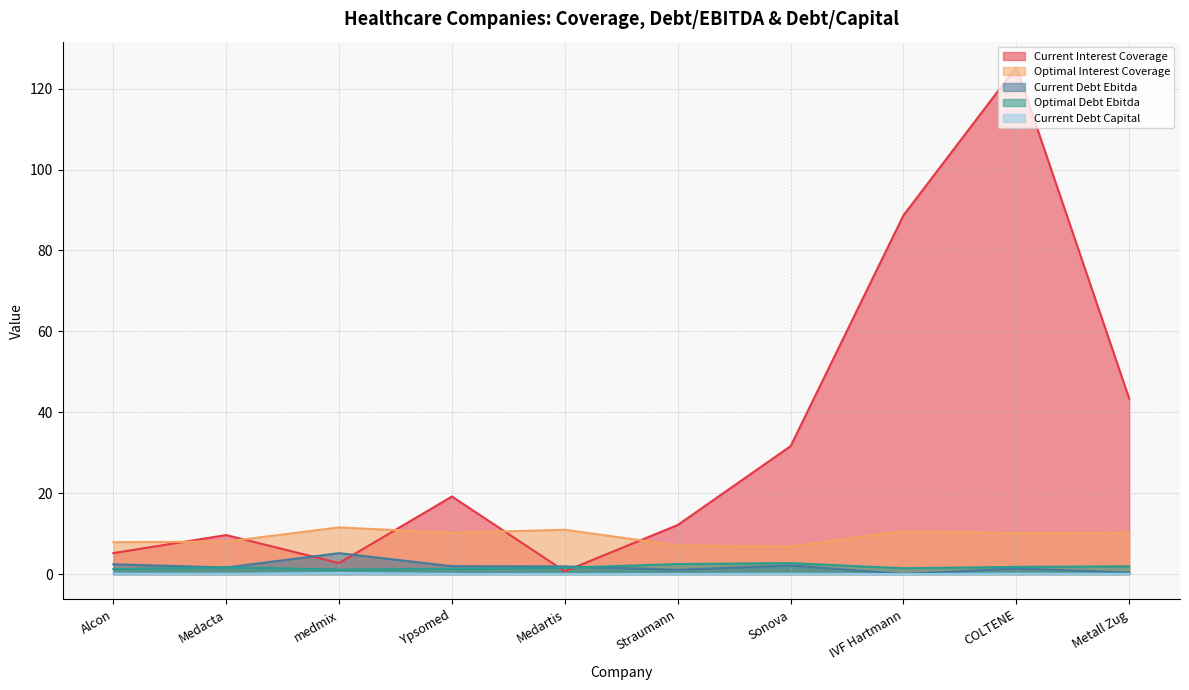

Reading left to right, what are all the values shown in this chart?

current_interest_coverage: Alcon=5.2	Medacta=9.7	medmix=2.7	Ypsomed=19.2	Medartis=0.7	Straumann=12.1	Sonova=31.6	IVF Hartmann=88.7	COLTENE=125.3	Metall Zug=43.4
optimal_interest_coverage: Alcon=7.9	Medacta=8.0	medmix=11.5	Ypsomed=10.2	Medartis=11.0	Straumann=7.1	Sonova=6.8	IVF Hartmann=10.6	COLTENE=10.1	Metall Zug=10.2
current_debt_ebitda: Alcon=2.4	Medacta=1.6	medmix=5.2	Ypsomed=1.9	Medartis=1.9	Straumann=1.1	Sonova=2.1	IVF Hartmann=0.0	COLTENE=1.4	Metall Zug=0.4
optimal_debt_ebitda: Alcon=1.2	Medacta=1.7	medmix=1.1	Ypsomed=1.3	Medartis=1.6	Straumann=2.5	Sonova=2.7	IVF Hartmann=1.5	COLTENE=1.8	Metall Zug=1.9
current_debt_capital: Alcon=0.1	Medacta=0.1	medmix=0.3	Ypsomed=0.0	Medartis=0.0	Straumann=0.0	Sonova=0.1	IVF Hartmann=0.0	COLTENE=0.1	Metall Zug=0.1